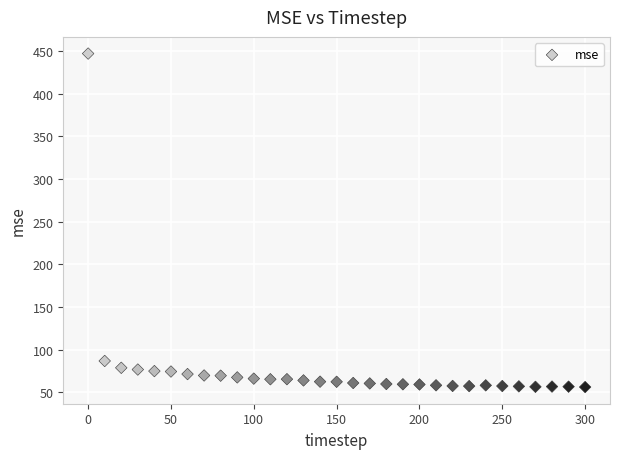

What is the range of Y values (max minus min)?

390.6